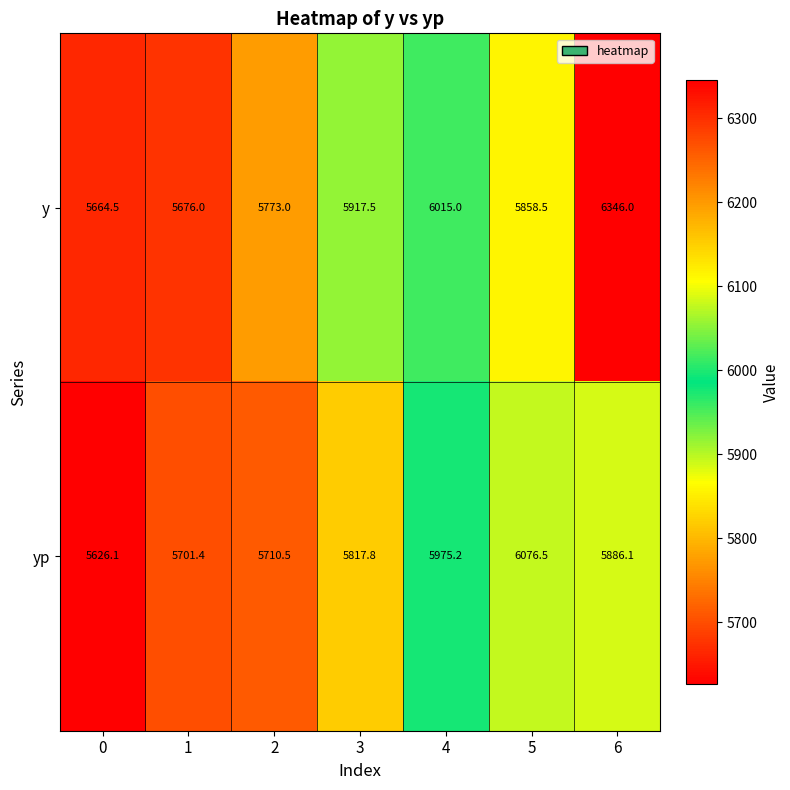

What is the sum of all yp values?

40793.6